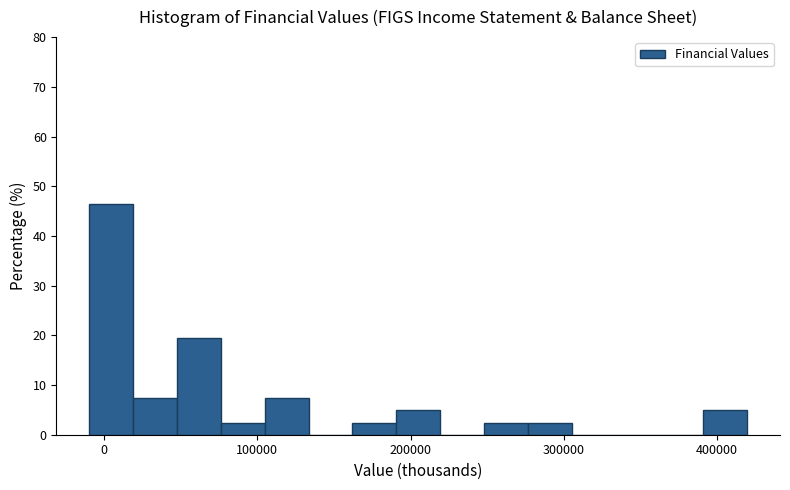

Around what value on the x-axis is the tallest bar? Give the approximate position of its centre, as read against the axis.

0